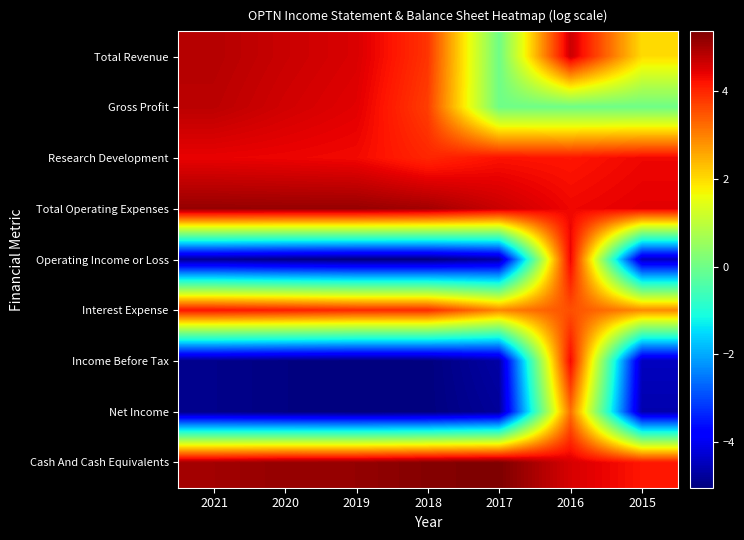

Reading left to right, list all the values displayed in this chart.

Total Revenue: 2021=4.9	2020=4.7	2019=4.5	2018=3.9	2017=0.0	2016=4.7	2015=2.0
Gross Profit: 2021=4.8	2020=4.6	2019=4.5	2018=3.7	2017=0.0	2016=0.0	2015=0.0
Research Development: 2021=4.4	2020=4.4	2019=4.3	2018=4.0	2017=4.2	2016=4.2	2015=4.3
Total Operating Expenses: 2021=5.1	2020=5.1	2019=5.1	2018=5.0	2017=4.7	2016=4.3	2015=4.5
Operating Income or Loss: 2021=-4.8	2020=-4.9	2019=-5.0	2018=-5.0	2017=-4.7	2016=4.4	2015=-4.4
Interest Expense: 2021=4.2	2020=4.1	2019=4.0	2018=4.0	2017=3.0	2016=3.5	2015=2.9
Income Before Tax: 2021=-4.9	2020=-5.0	2019=-5.0	2018=-5.0	2017=-4.7	2016=4.4	2015=-4.5
Net Income: 2021=-4.9	2020=-5.0	2019=-5.0	2018=-5.0	2017=-4.8	2016=3.2	2015=-4.6
Cash And Cash Equivalents: 2021=5.0	2020=5.2	2019=5.2	2018=5.3	2017=5.4	2016=4.6	2015=4.2